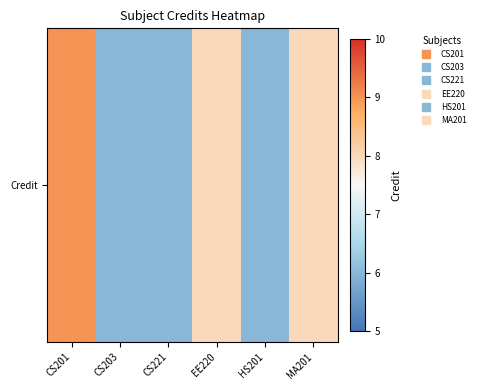

At which label is the value closest to 7?

CS203